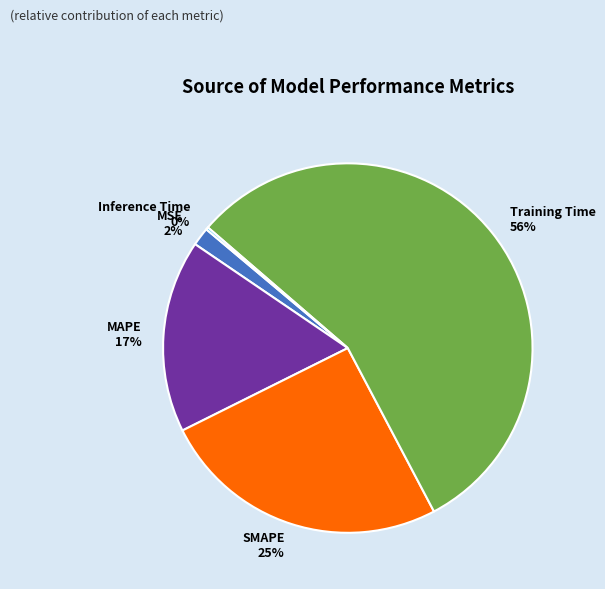

Is it true that SMAPE is 25% of the pie?

True